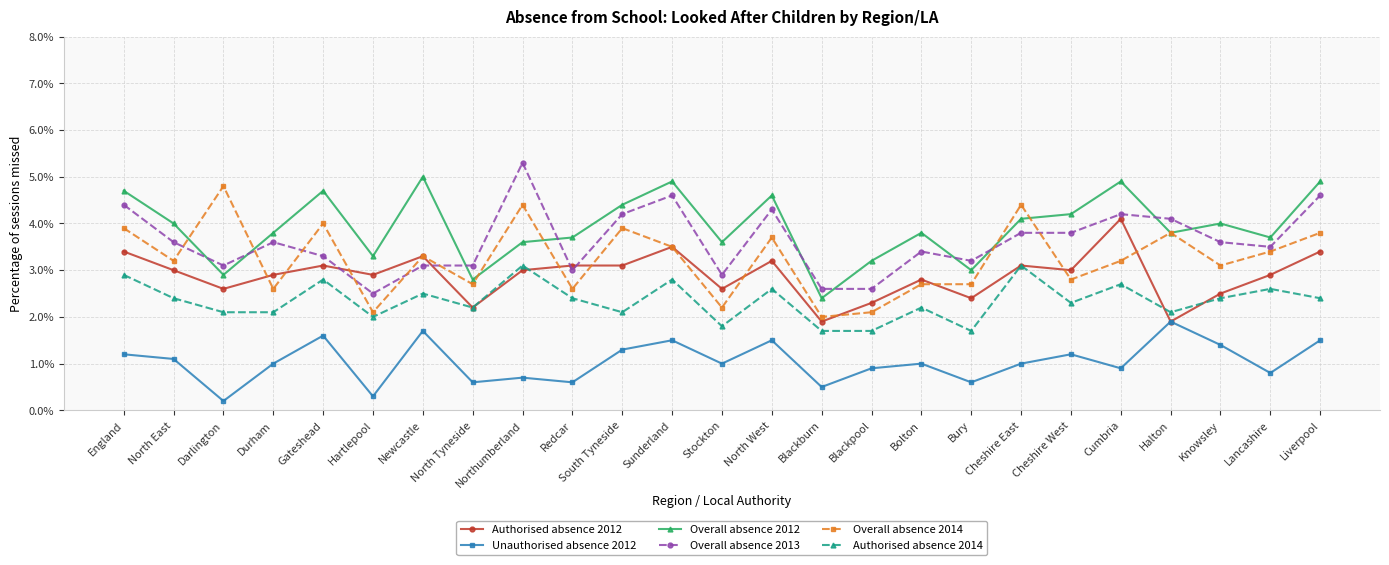

What is the maximum value for Overall absence 2014?

4.8